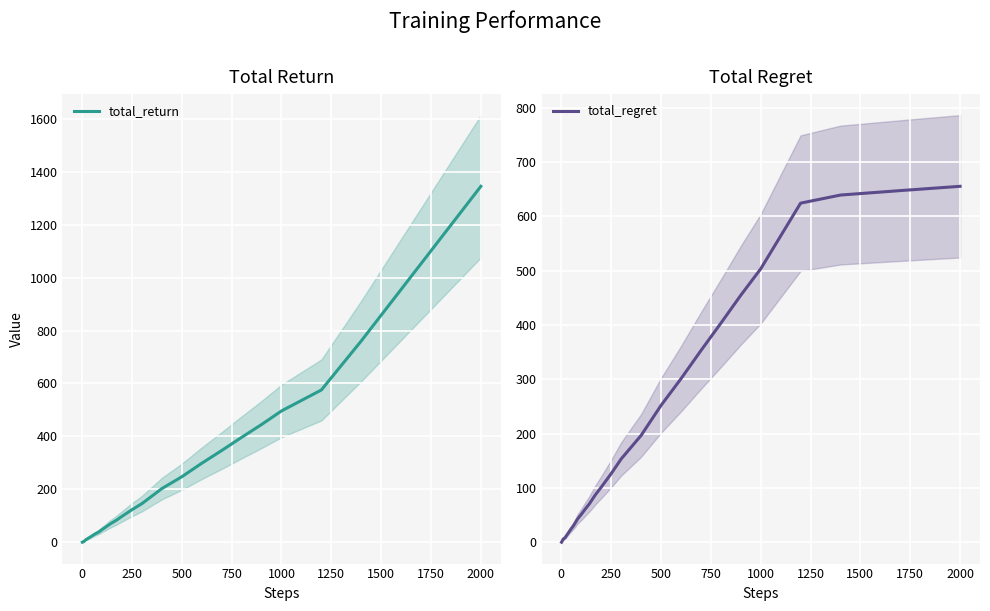

What is the difference between the maximum and minimum values in the total_regret series?

655.3